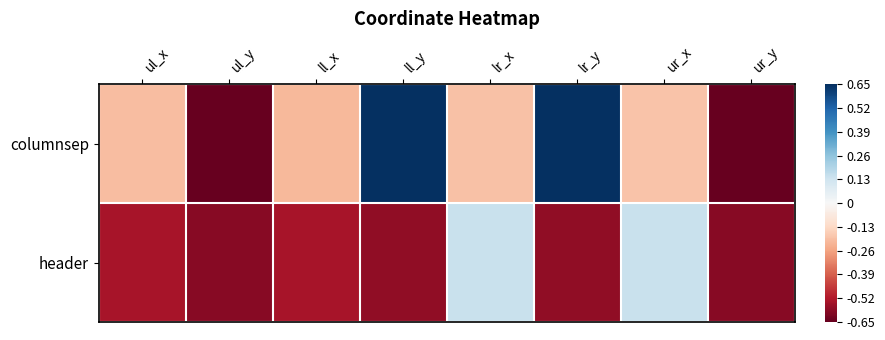

At ll_y, list the series in order from largest to smallest.

columnsep, header